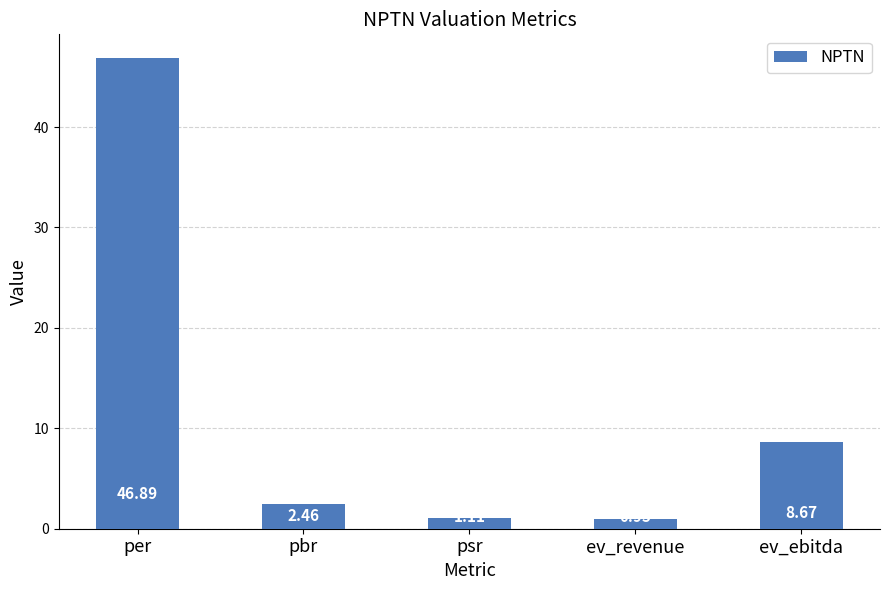

At which category does the chart reach its minimum across all series?

ev_revenue